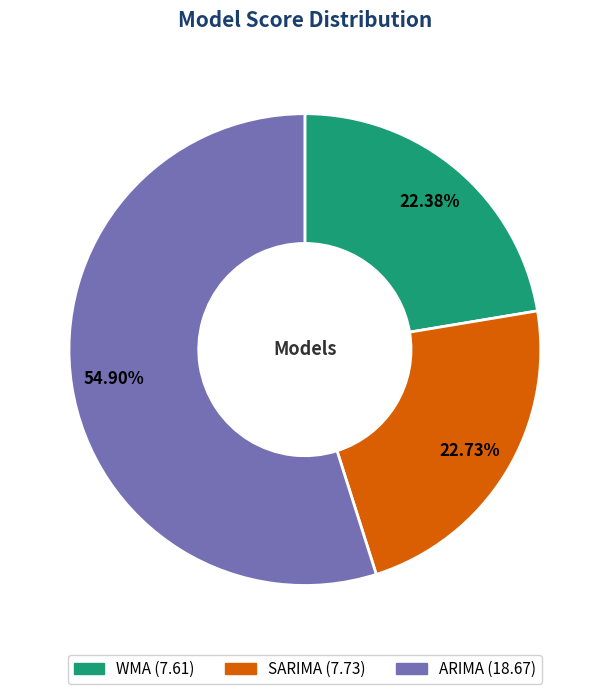

How much of the chart is everything except ARIMA?

45.1%